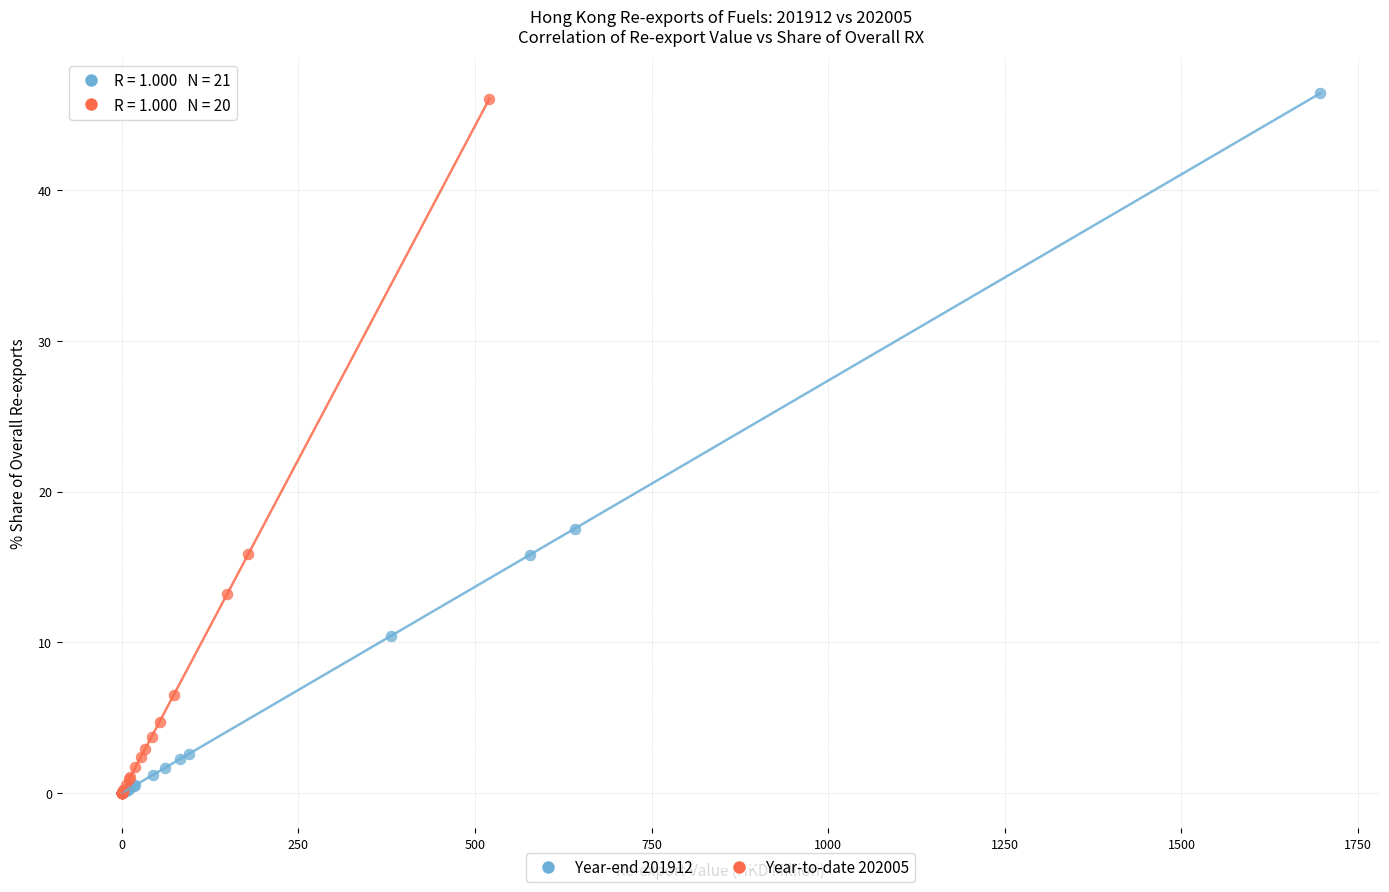

Which series has the widest spread of Y values?

Year-end 201912